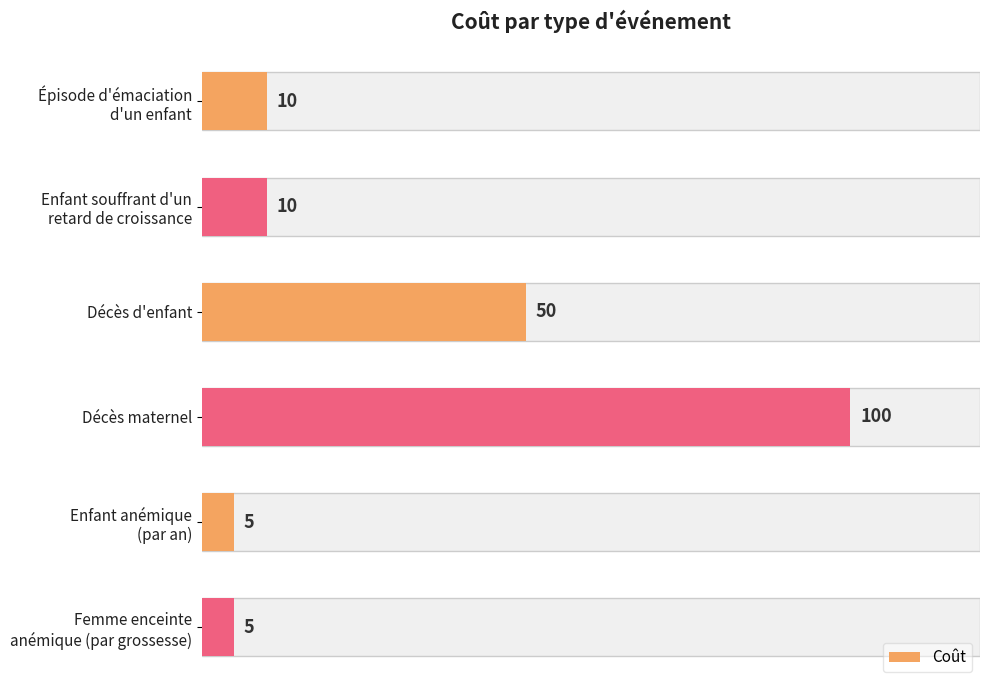

Between Enfant souffrant d'un retard de croissance and Décès maternel, which is larger?

Décès maternel